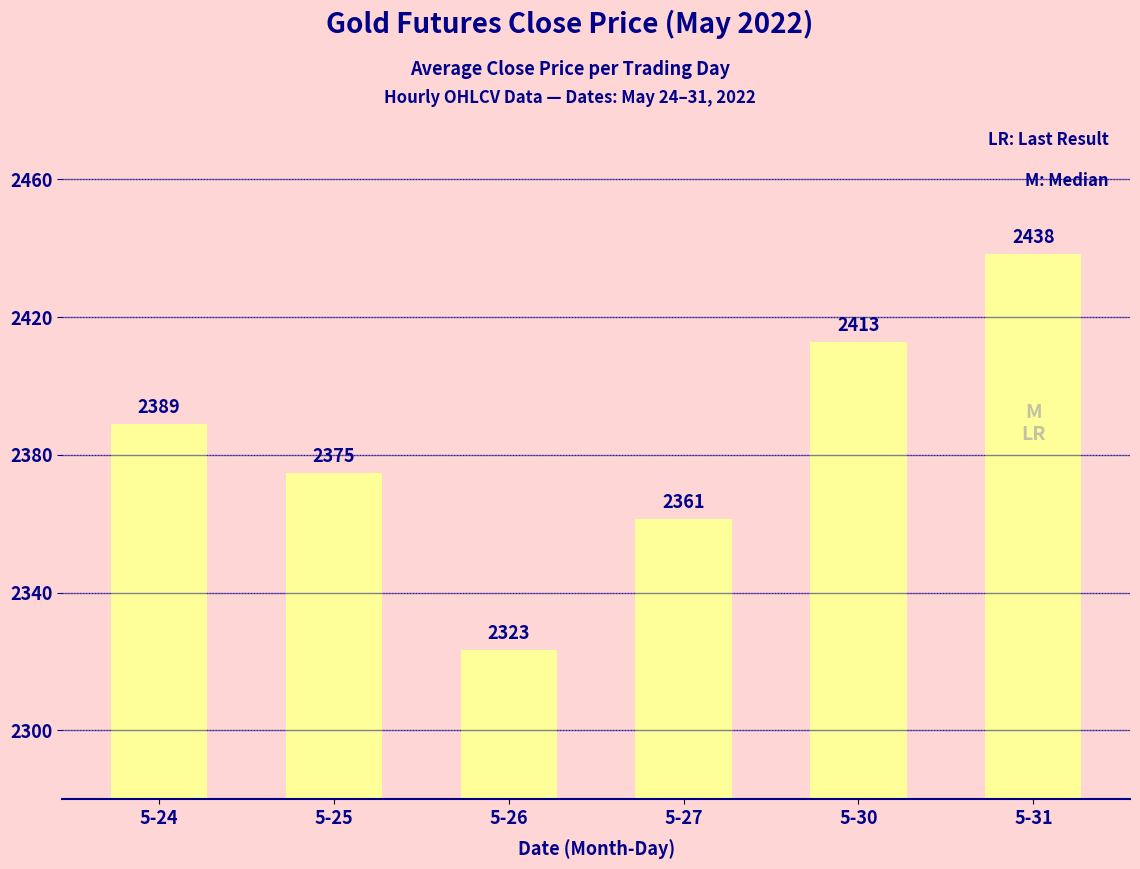

How many data points are less than 2389?

3